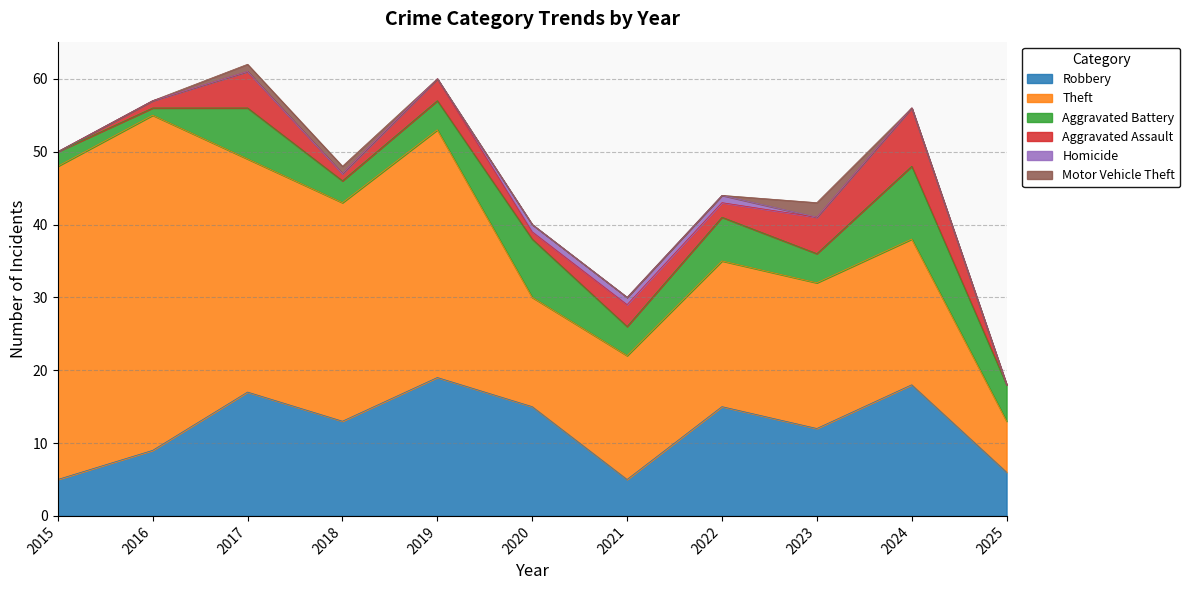

What is the lowest value of the Robbery series?

5